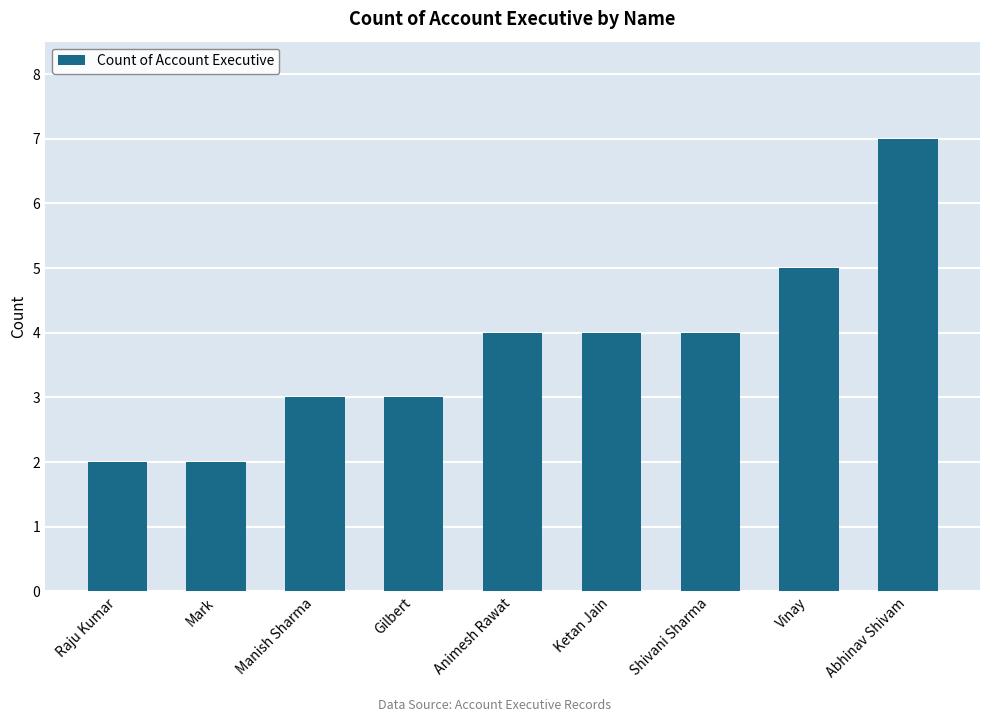

What is the label of the 6th bar from the right?

Gilbert